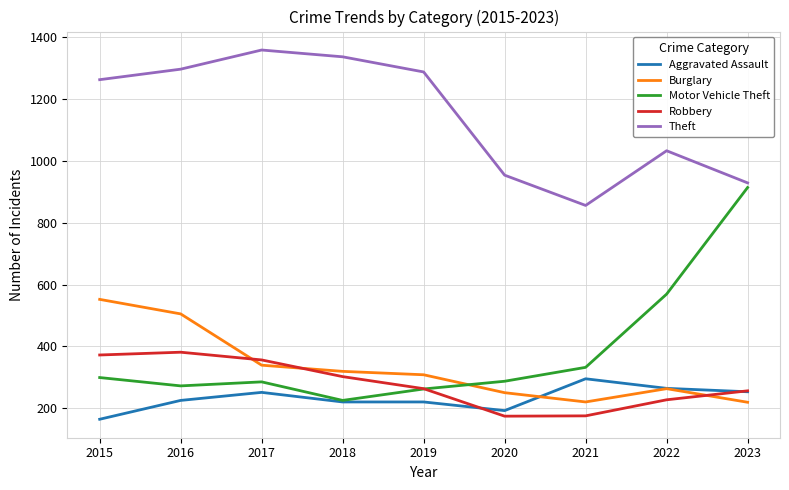

Where is the first local maximum for Burglary?

2022